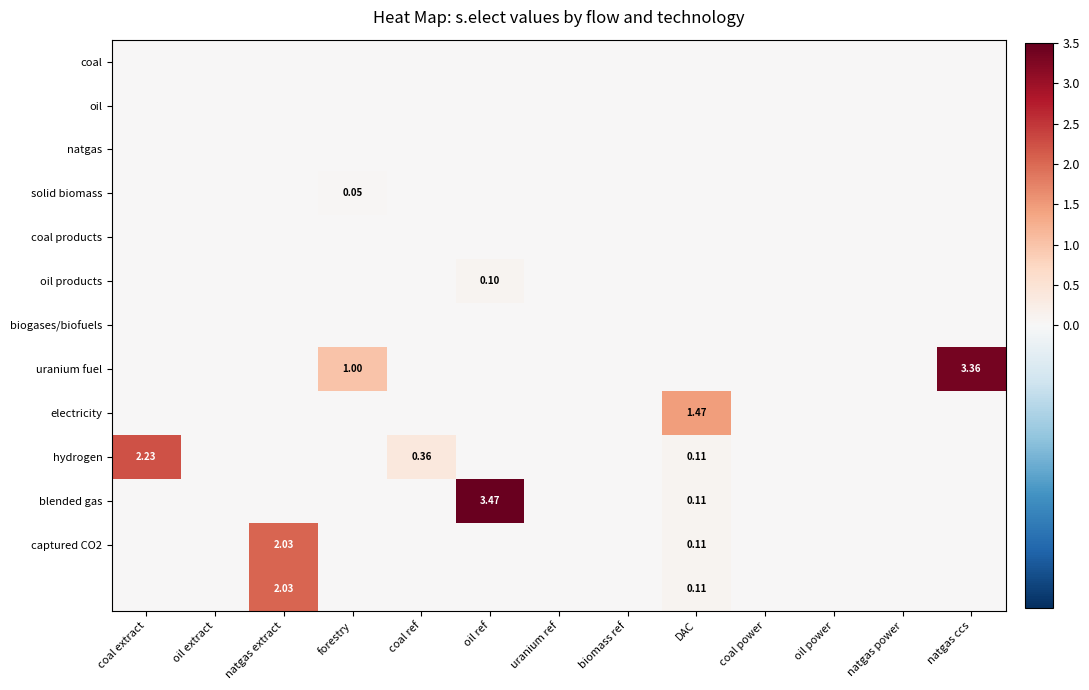

Which series has the largest range (max minus min)?

blended gas